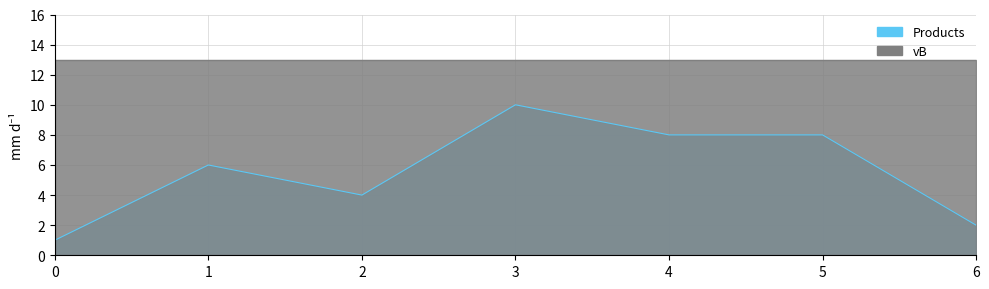

Does the chart display data point markers on the line(s)?

No